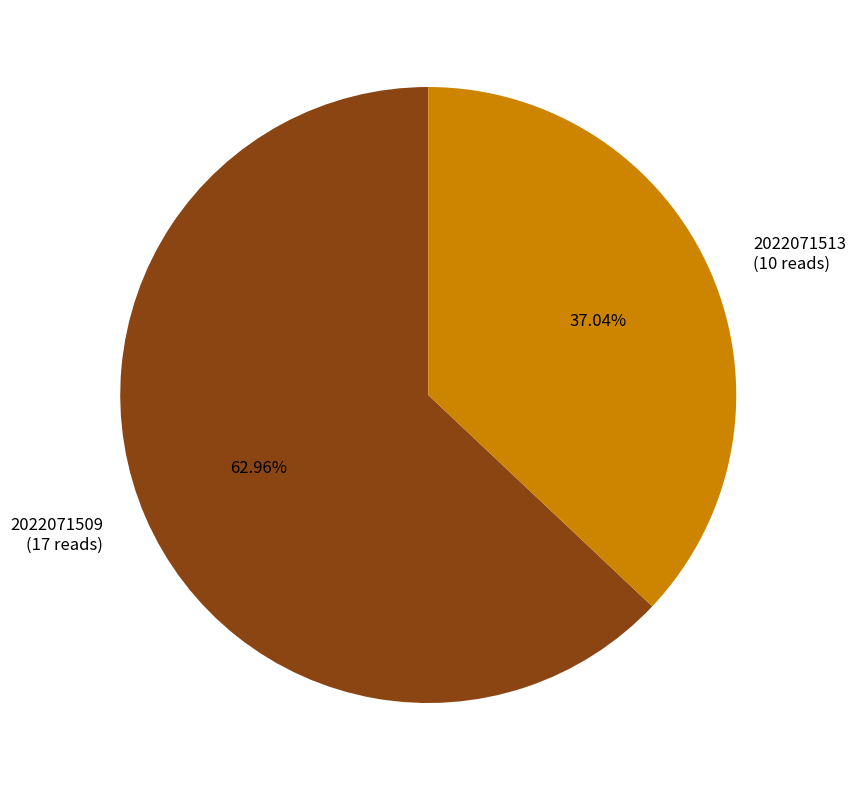

To the nearest percent, what is the average slice percentage?

50%